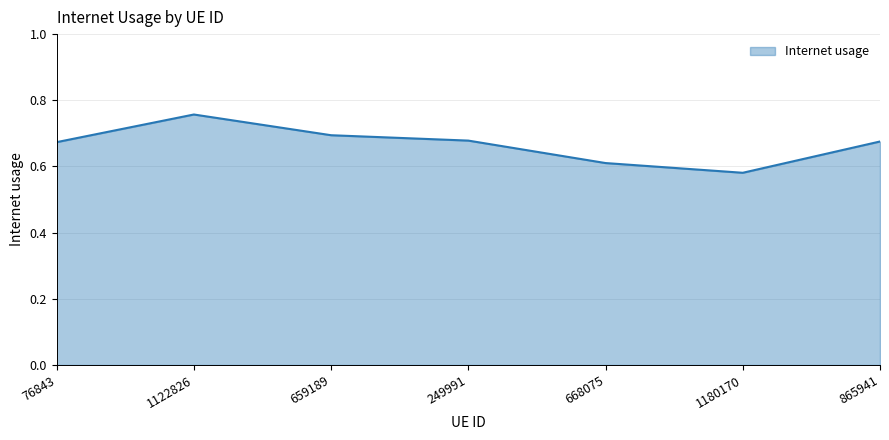

Which label corresponds to the largest value in the chart?

1122826